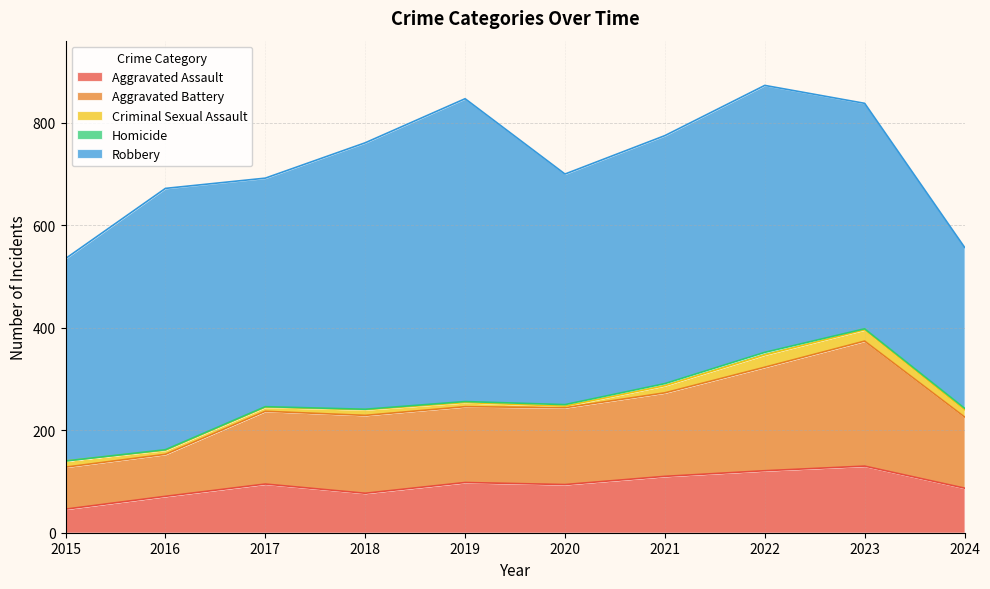

At which category is the sum across all series the highest?

2022